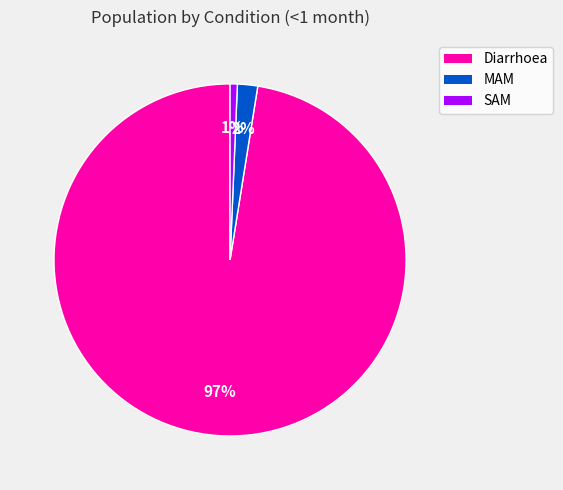

How many segments does this pie chart have?

3